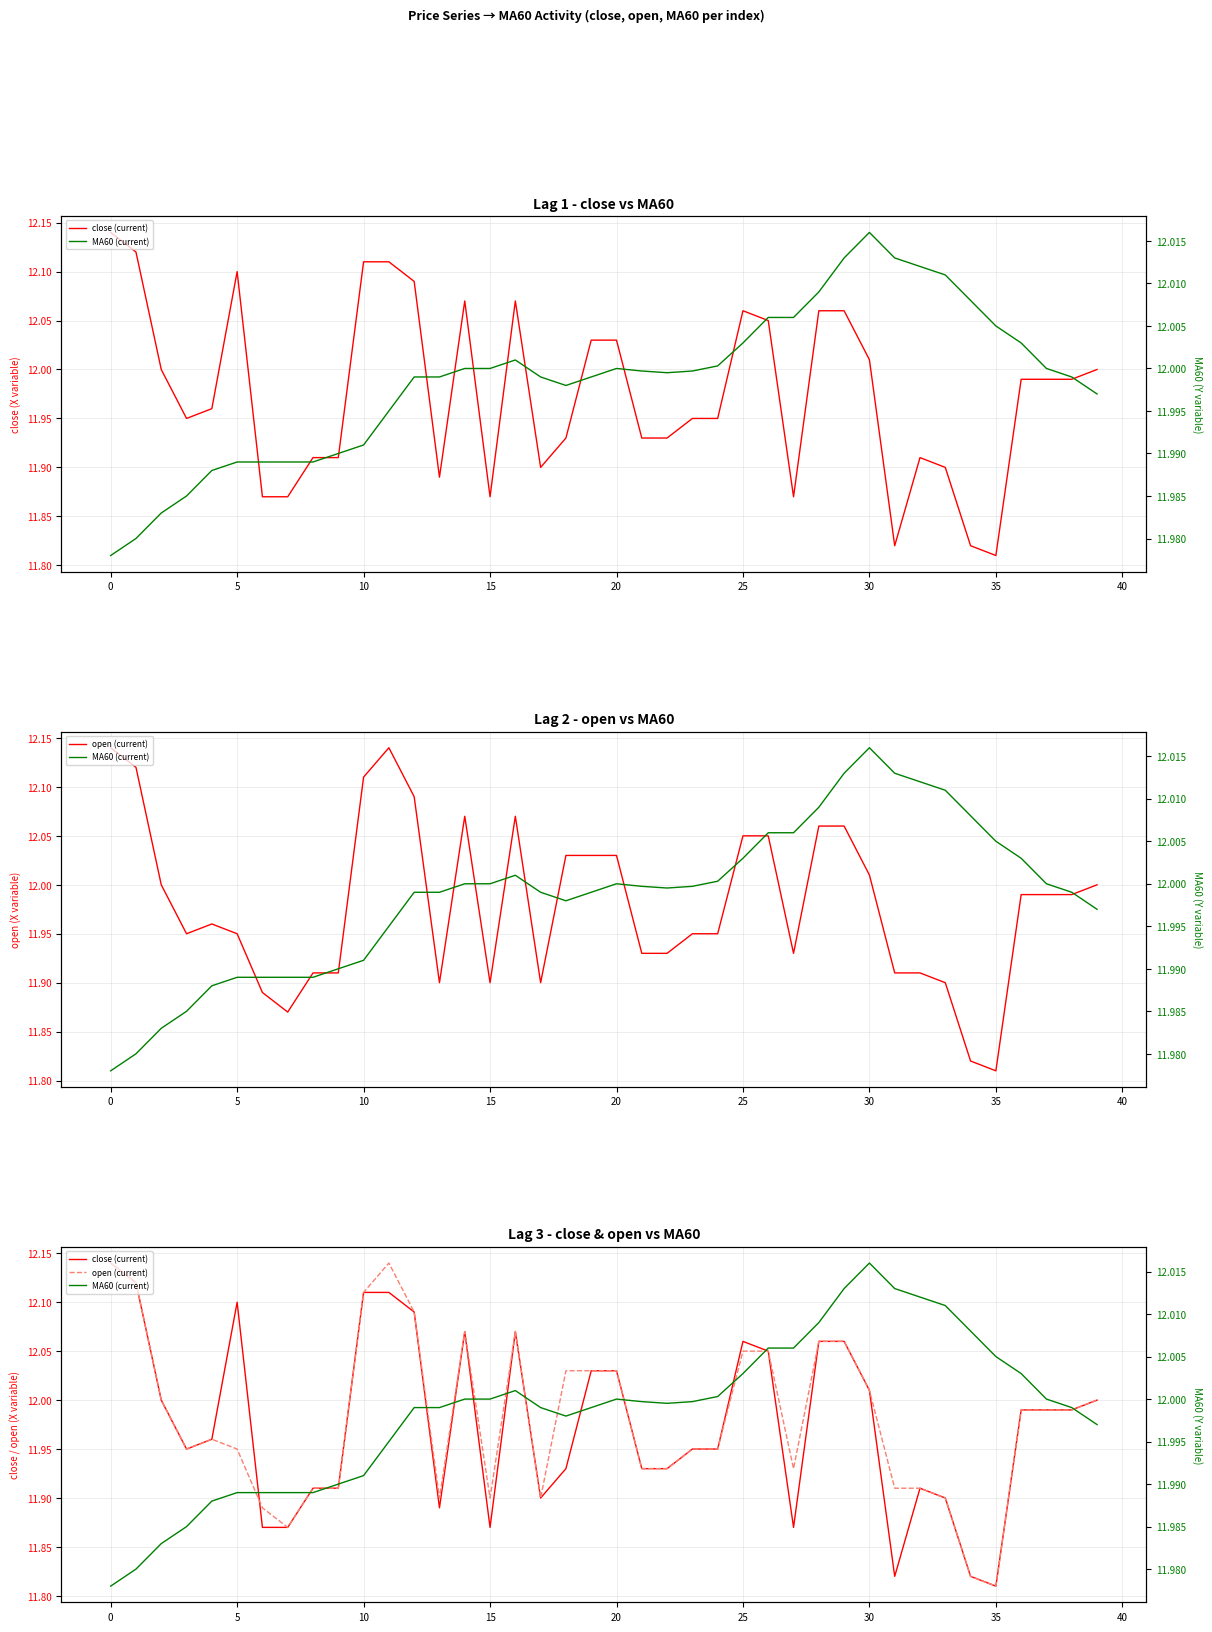

What is the spread (max minus min) of values at 11?

0.1